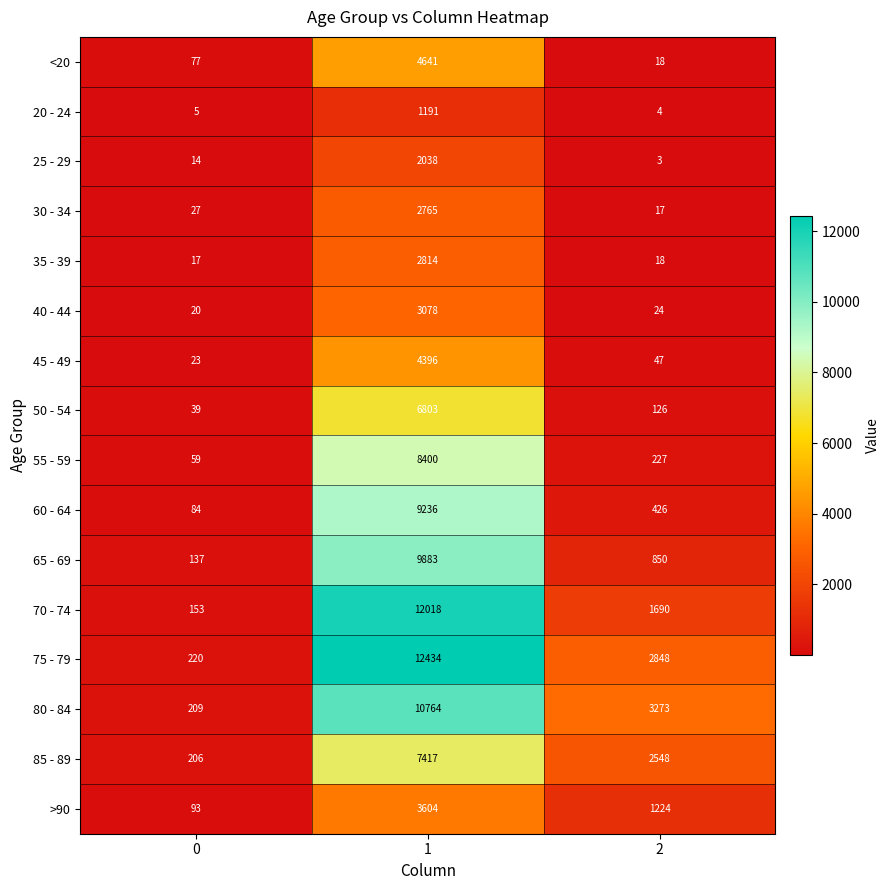

What is the maximum value shown in the chart?

12434